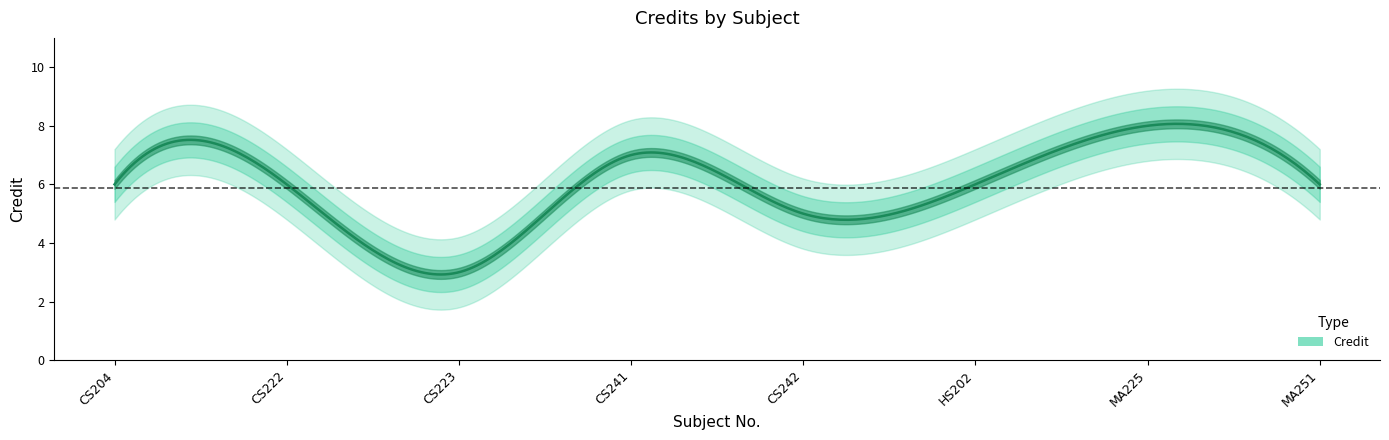

Rank the categories by value from lowest to highest.

CS223, CS242, CS204, CS222, HS202, MA251, CS241, MA225